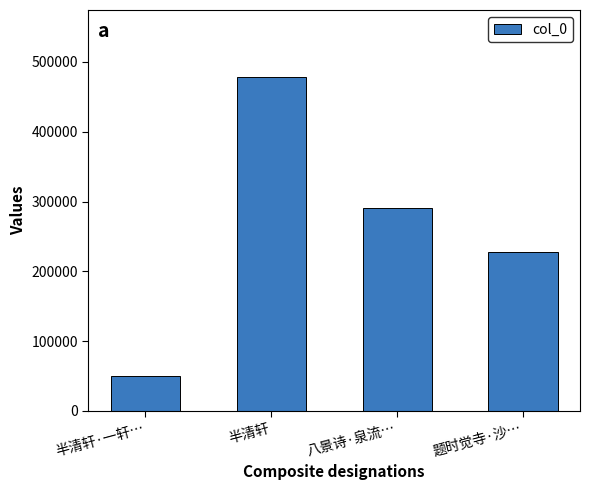

What position from the left is 题时觉寺·沙…?

4